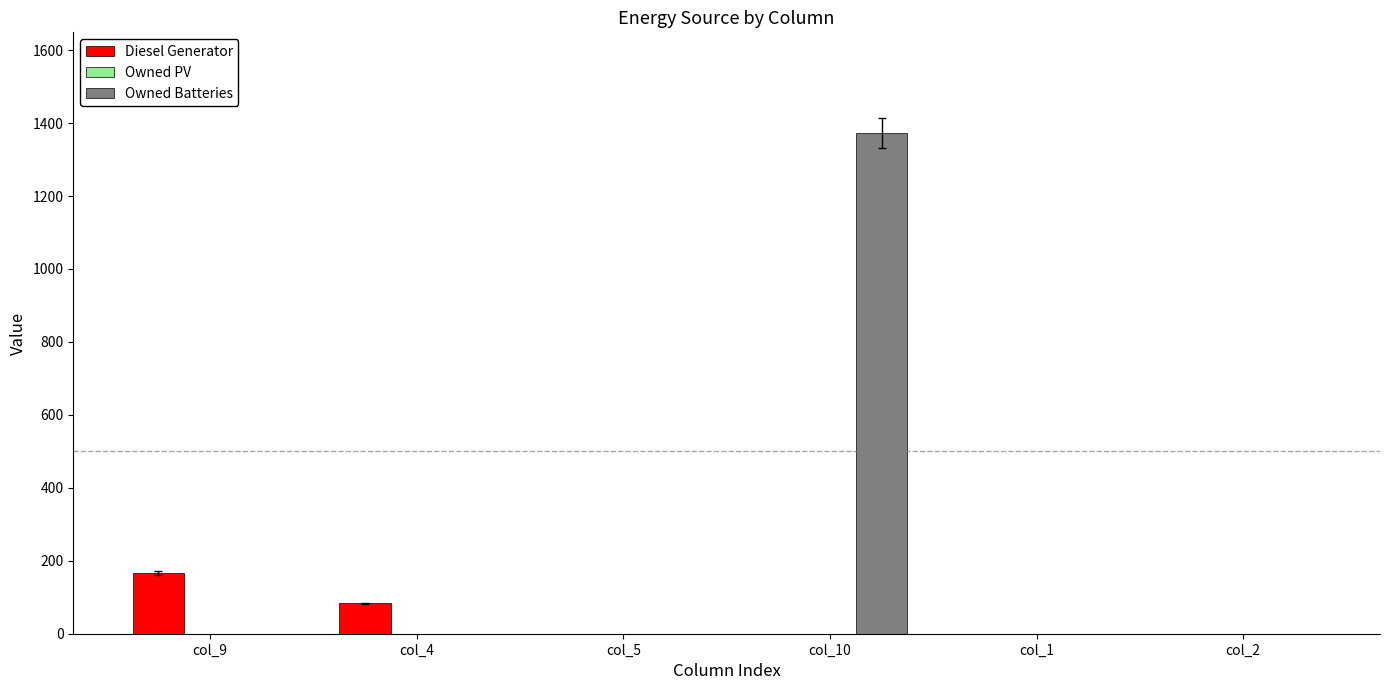

Are the bars horizontal?

No